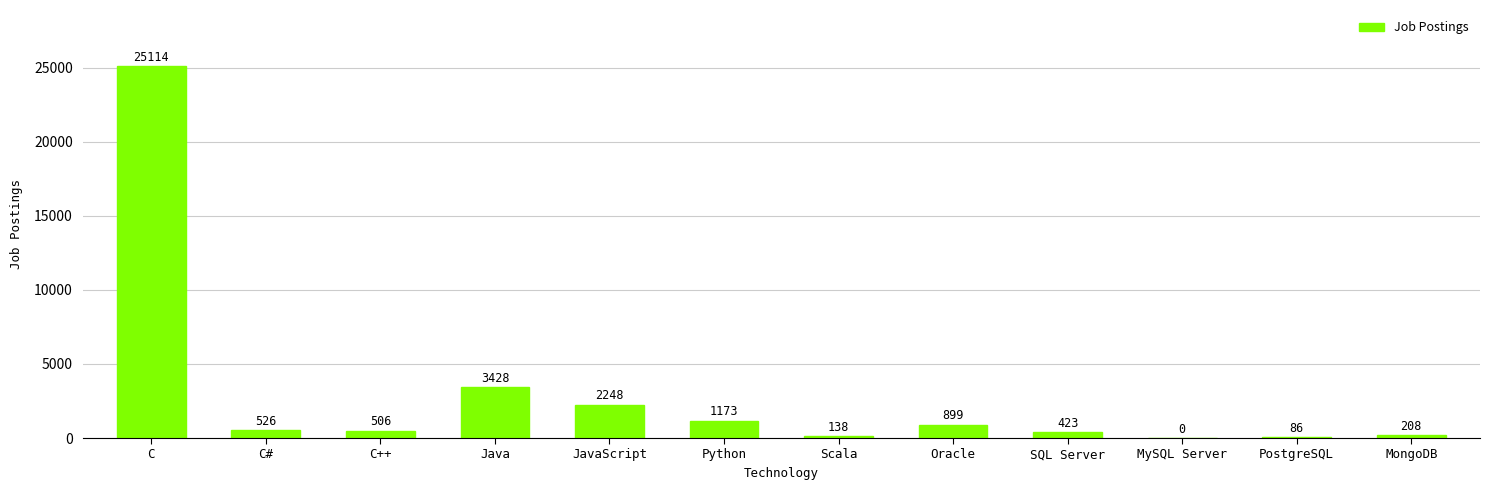

How many positive values are there?

11